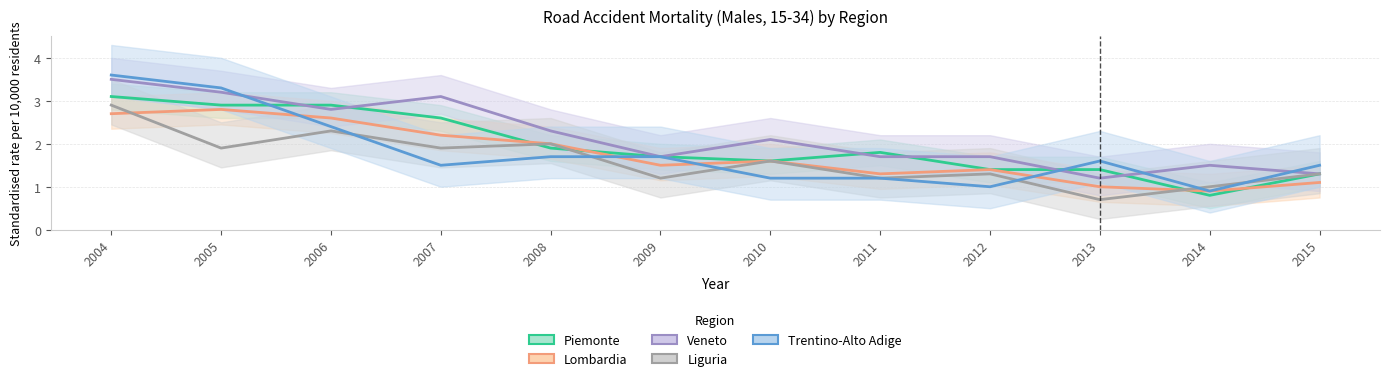

True or false: Lombardia and Veneto intersect in this chart.

False